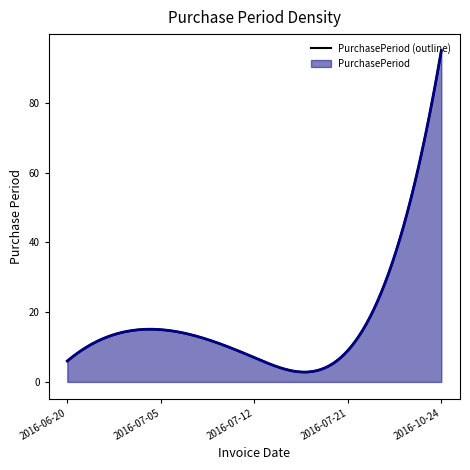

What is the label of the 4th point from the right?

2016-07-05